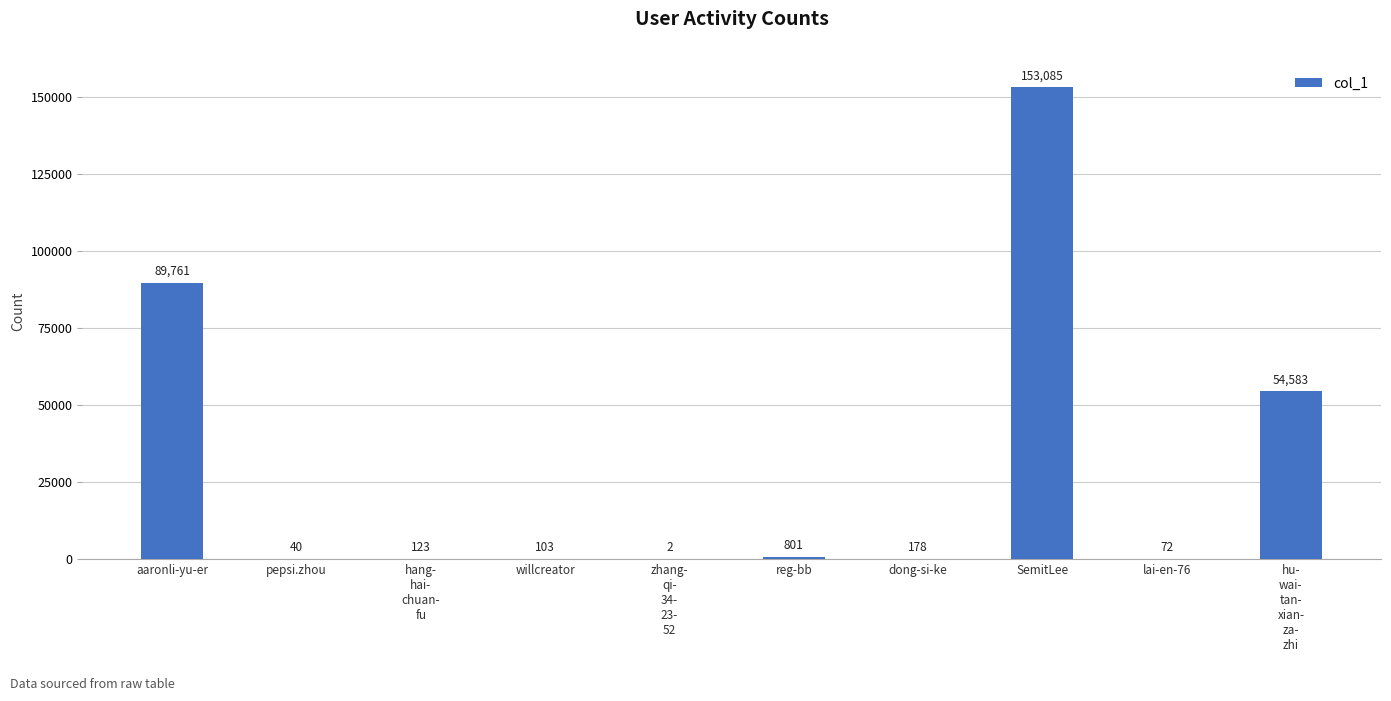

At which label is the value closest to 76543?

aaronli-yu-er